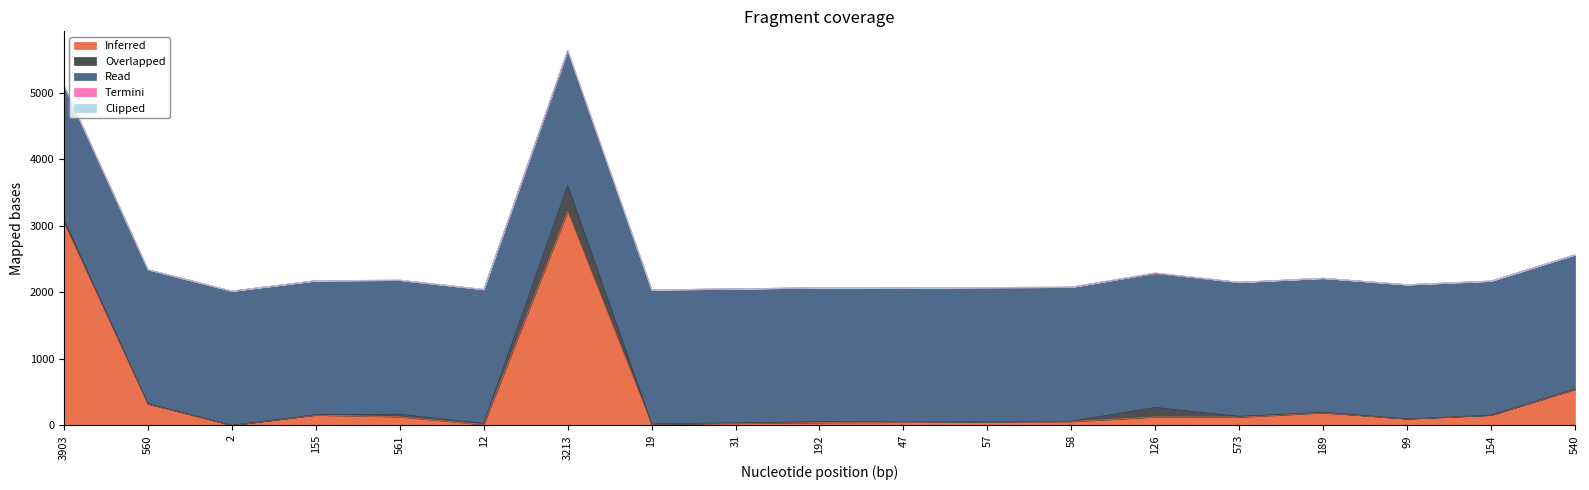

Reading left to right, transcribe all the data shown in this chart.

Inferred: 3044.0	321.0	2.0	155.0	129.0	12.0	3212.0	19.0	31.0	42.0	47.0	57.0	58.0	126.0	124.0	189.0	99.0	154.0	540.0
Overlapped: 48.0	6.0	2.0	5.0	38.0	16.0	394.0	4.0	6.0	13.0	6.0	1.0	5.0	144.0	12.0	8.0	1.0	1.0	10.0
Read: 2015.0	2015.0	2015.0	2015.0	2015.0	2015.0	2015.0	2015.0	2015.0	2015.0	2015.0	2015.0	2015.0	2015.0	2015.0	2015.0	2015.0	2015.0	2015.0
Termini: 2.4	0.3	0.1	0.2	1.9	0.8	19.6	0.2	0.3	0.7	0.3	0.1	0.2	7.2	0.6	0.4	0.1	0.1	0.5
Clipped: 0.0	0.0	0.0	0.0	0.0	0.0	0.0	0.0	0.0	0.0	0.0	0.0	0.0	0.0	0.0	0.0	0.0	0.0	0.0